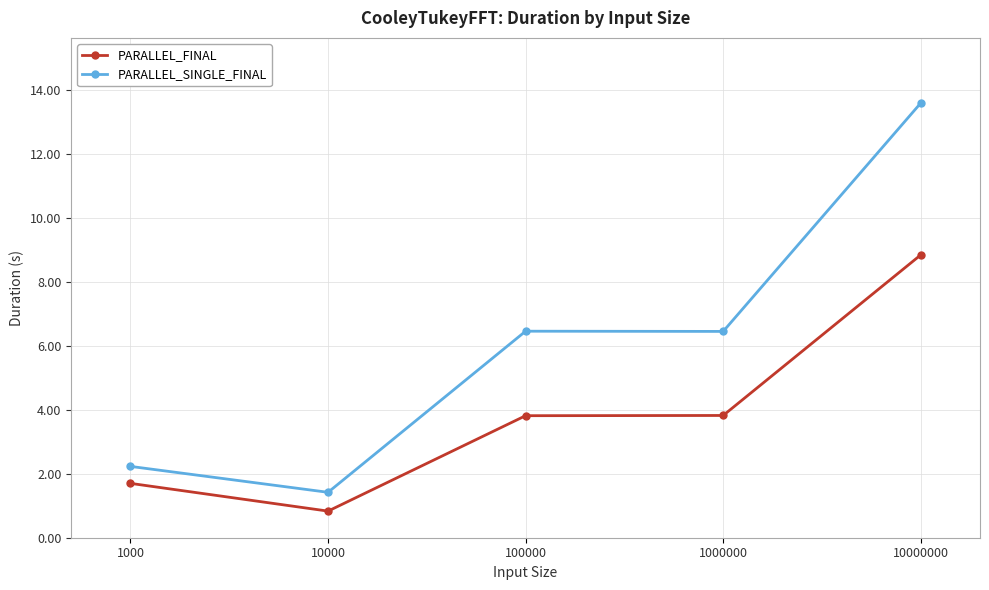

How many lines are shown in the chart?

2